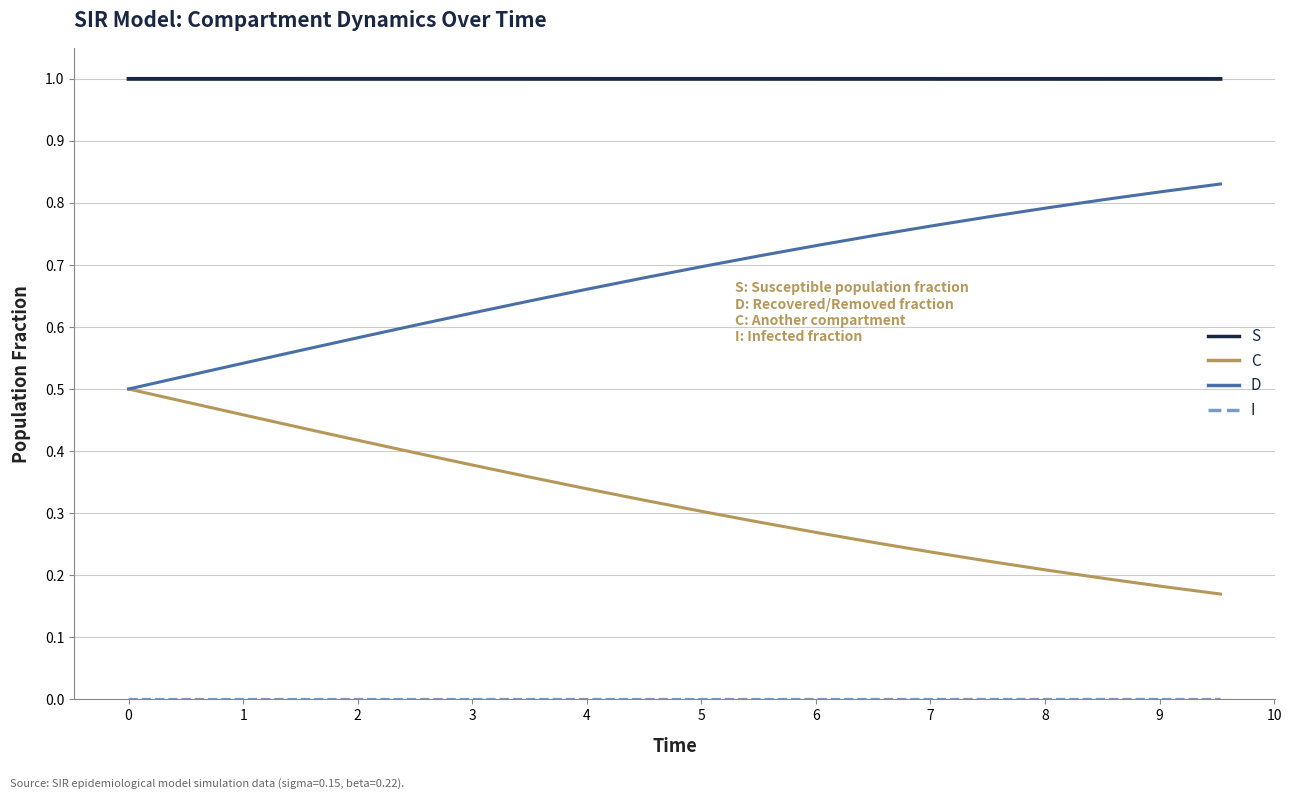

True or false: S and C cross at least once.

False